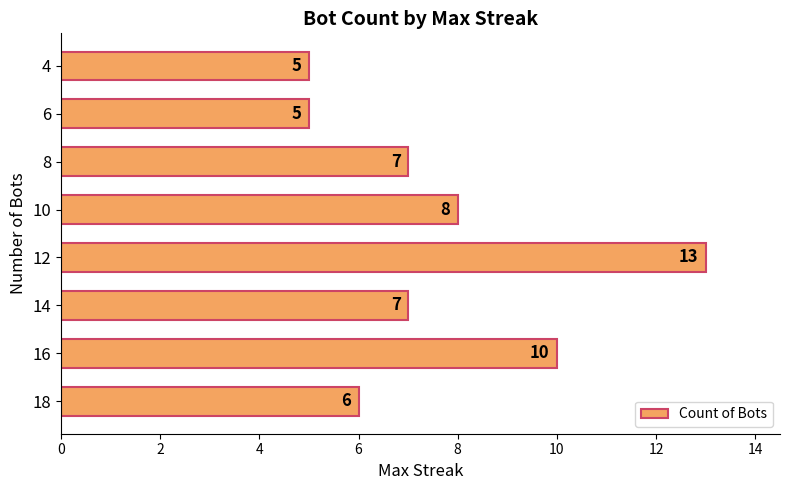

Is it true that the value at 4 is 5?

True